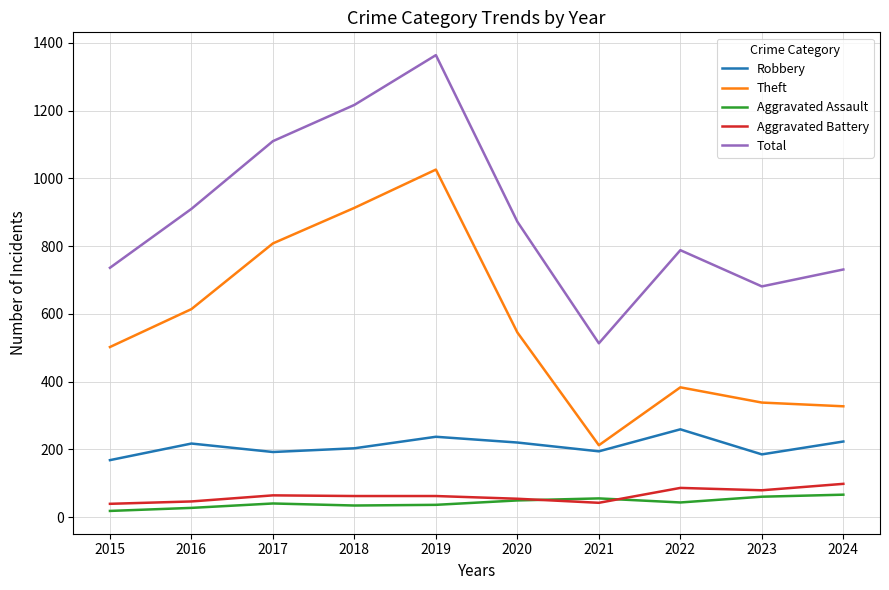

True or false: Aggravated Battery has more than 0 interior local peaks.

True